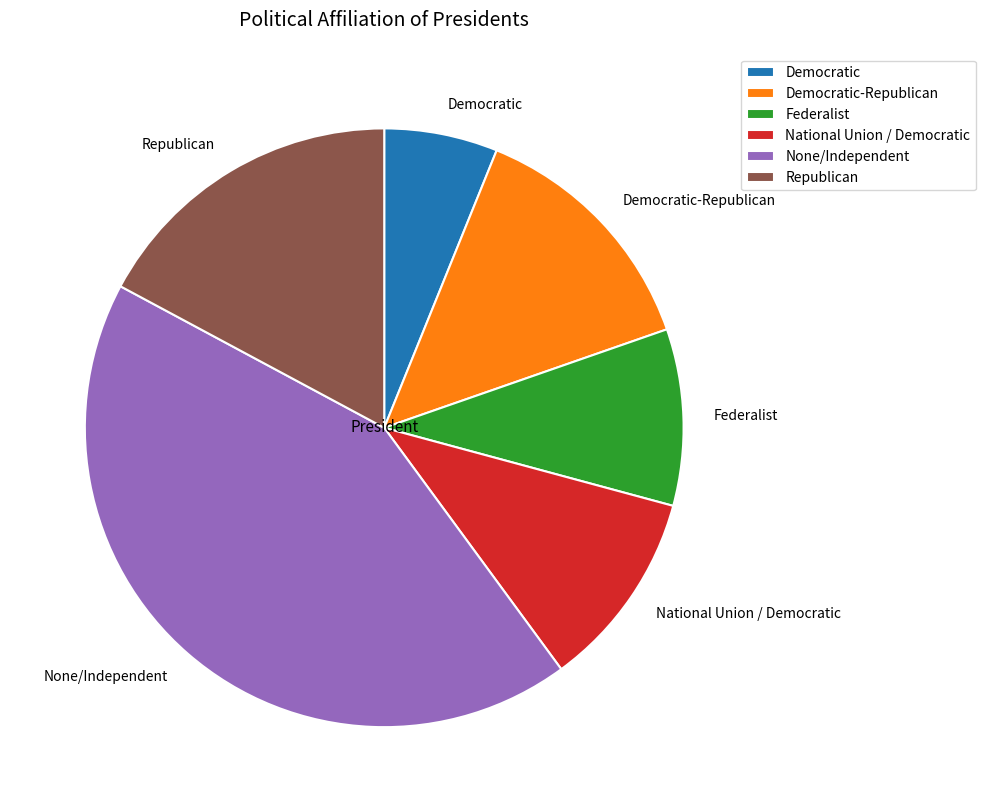

Combined, do None/Independent and Republican account for over 50%?

Yes